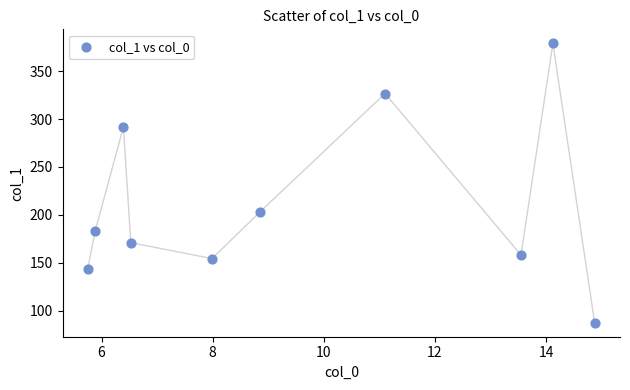

What is the range of Y values (max minus min)?

291.8